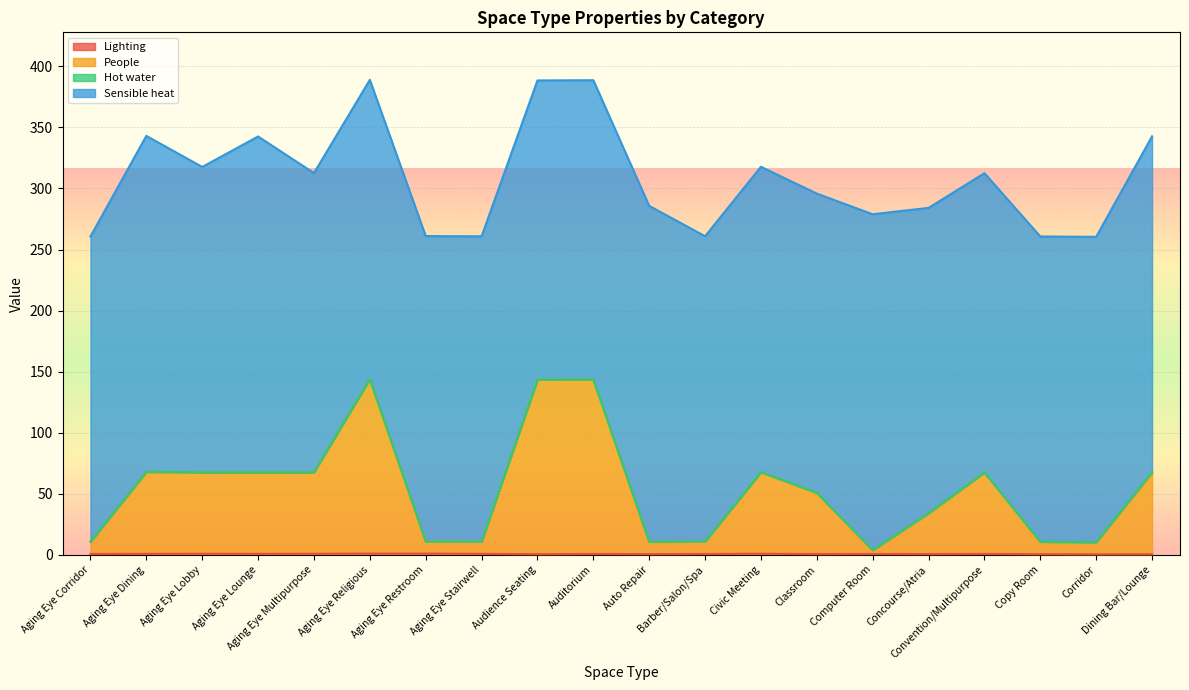

True or false: People and Lighting cross at least once.

False